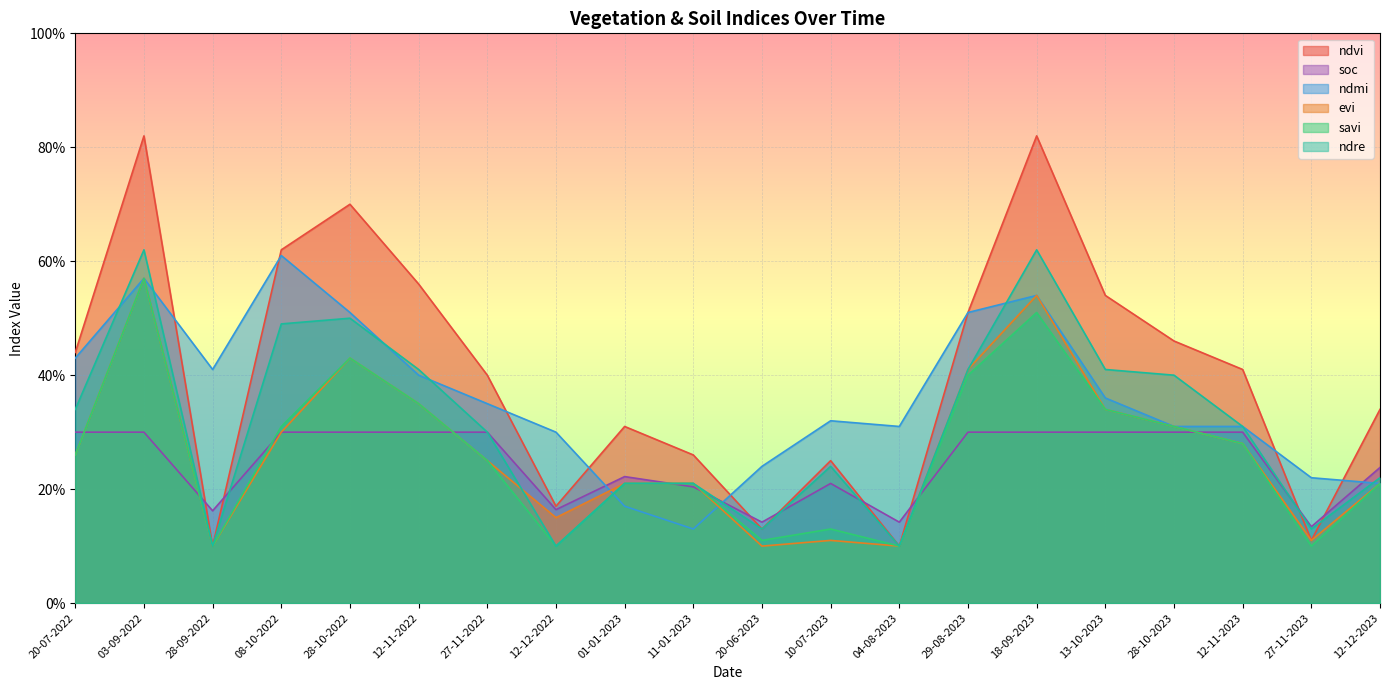

What is the difference between the highest and lowest values at 29-08-2023?

0.2